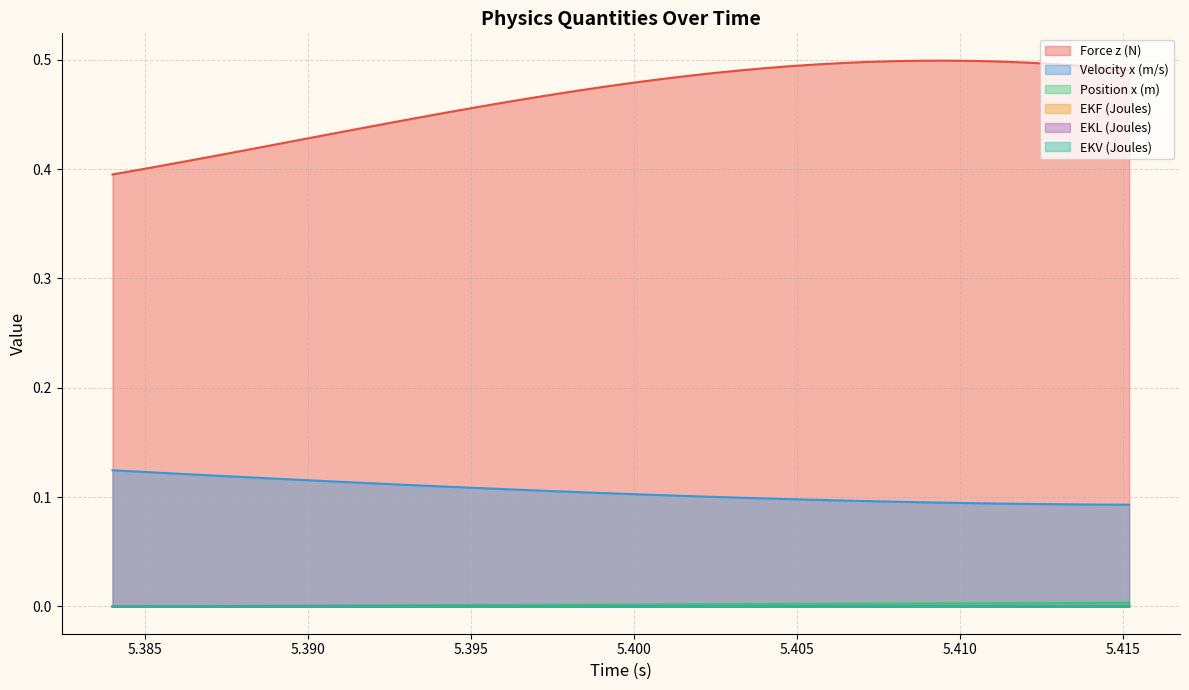

Which series has the largest range (max minus min)?

Force z (N)